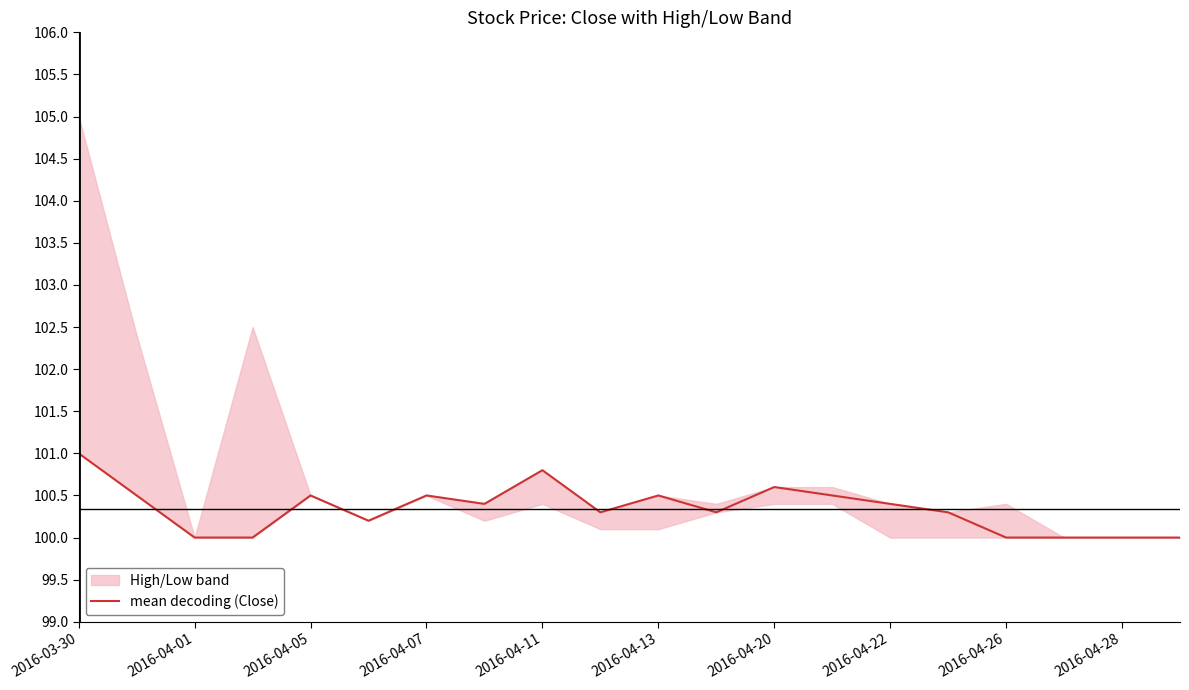

Is it true that mean decoding (Close) equals 100.8 at 2016-04-11?

True